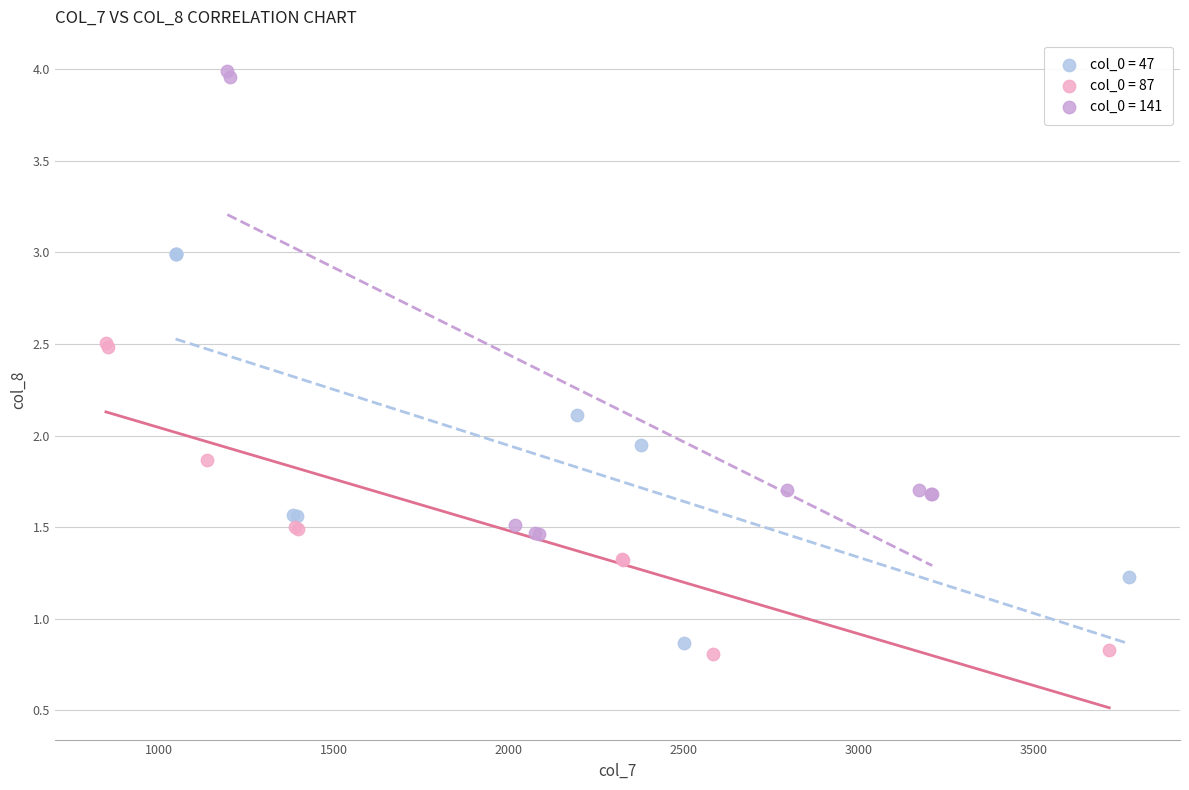

Which series reaches the maximum Y coordinate?

col_0 = 141